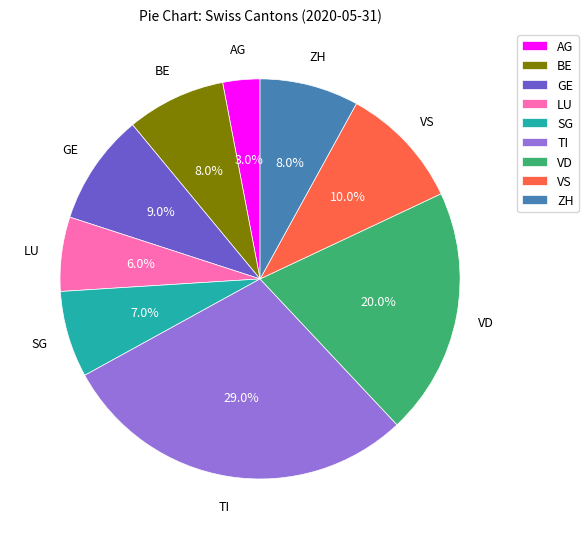

To the nearest percent, what is the average slice percentage?

11%